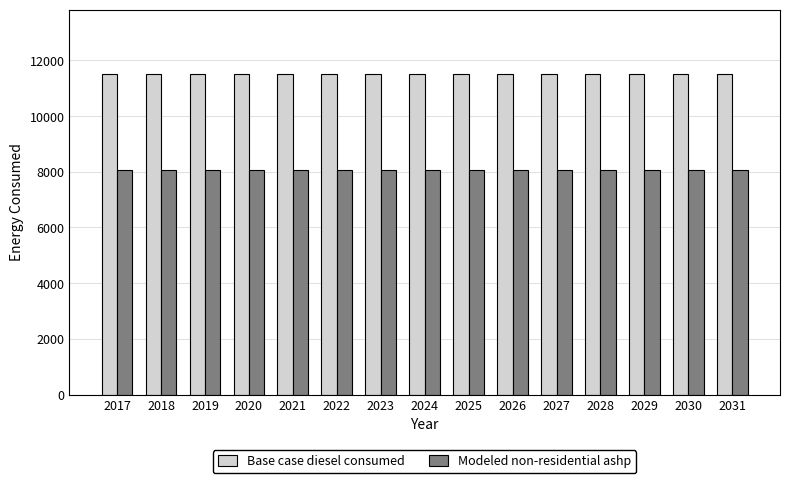

How many groups of bars are there?

15